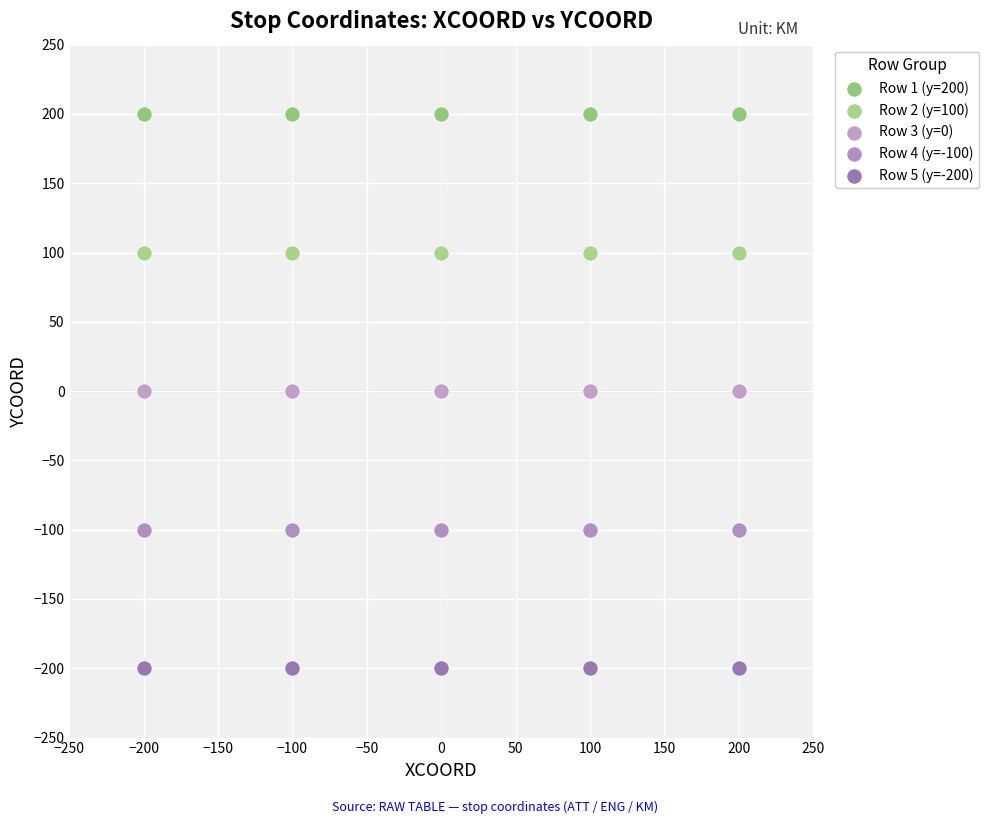

Which series reaches the minimum Y coordinate?

Row 5 (y=-200)